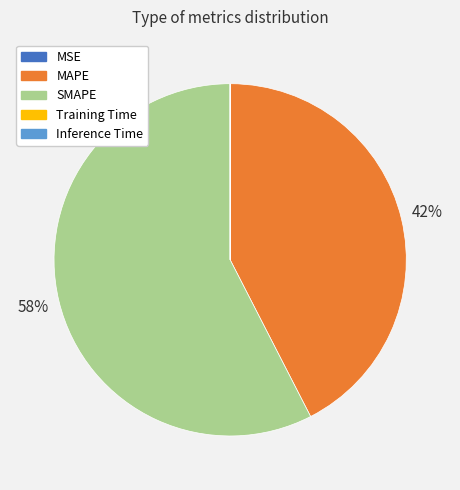

To the nearest percent, what is the average slice percentage?

20%